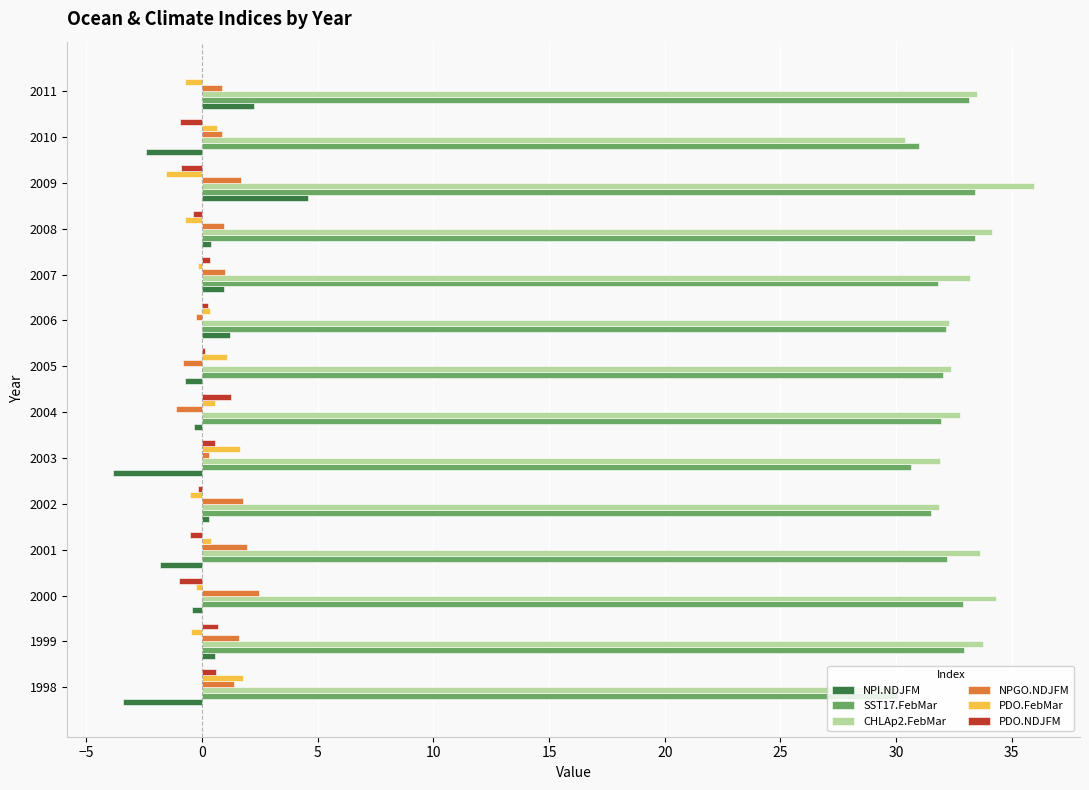

Is the value of PDO.NDJFM at 2008 greater than the value of PDO.FebMar at 1998?

No